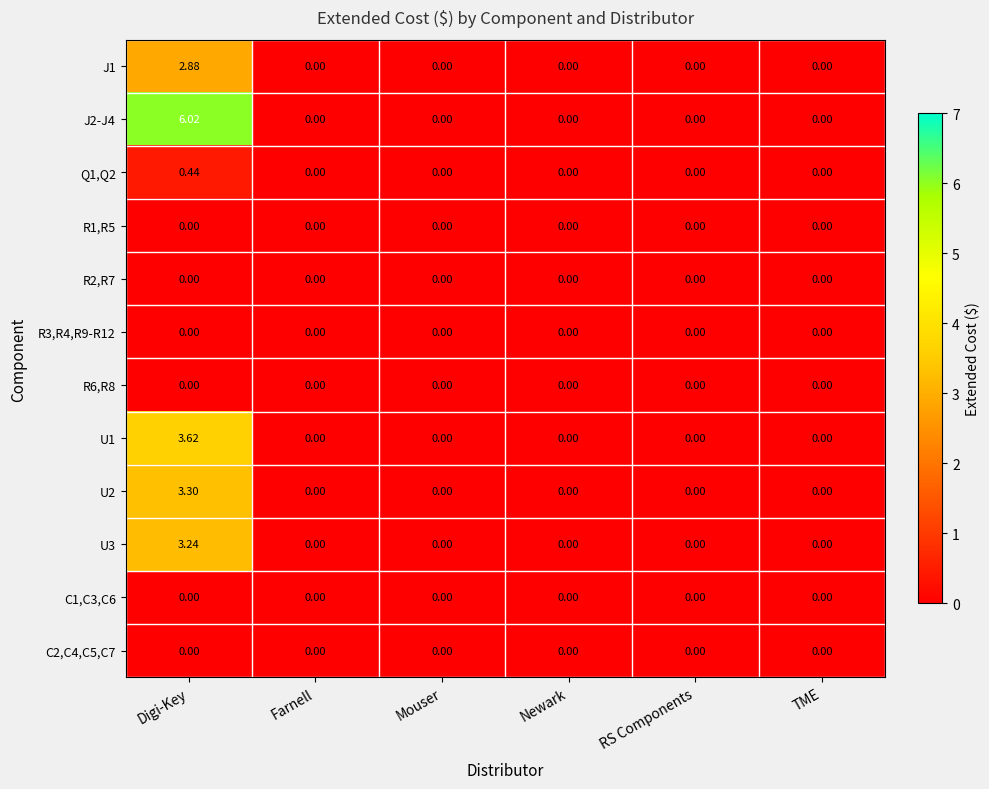

Which category has the highest value across all series?

Digi-Key